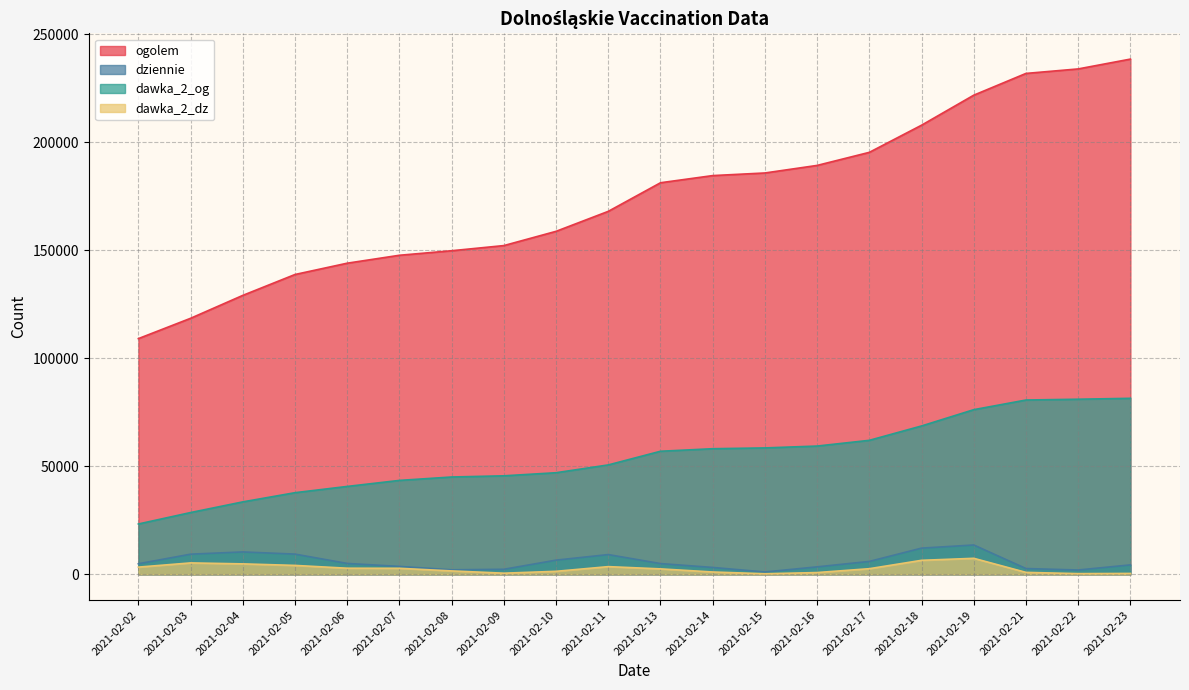

At how many categories does at least one series exceed 192676?

6